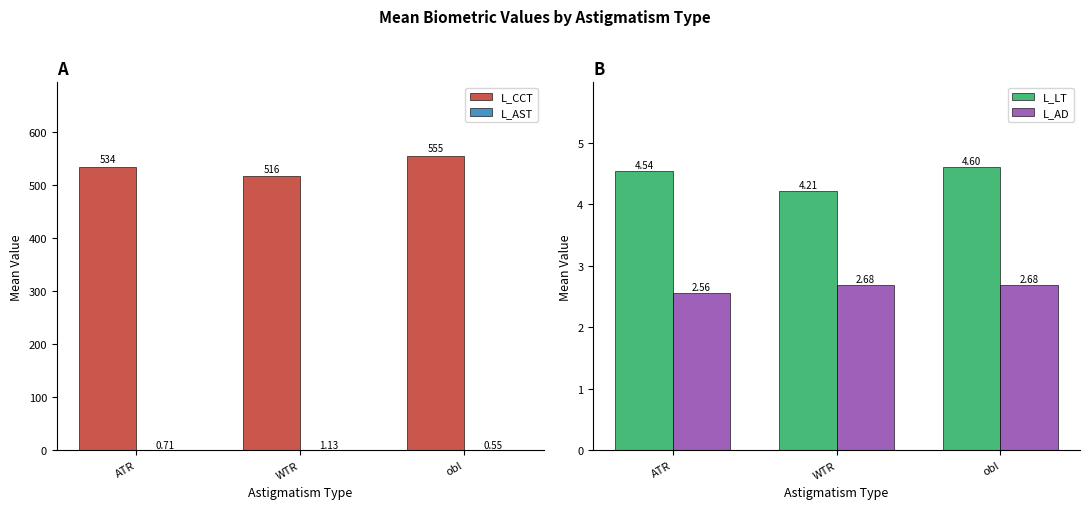

What is the label of the 3rd bar from the left?

obl